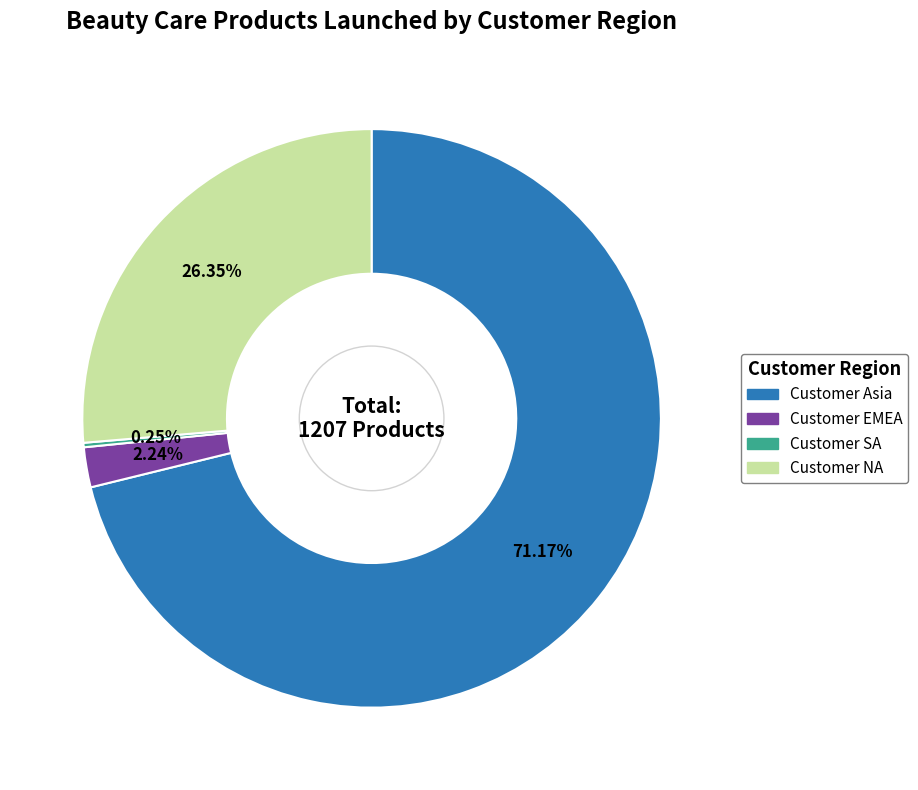

Approximately how many times larger is the value at Customer Asia compared to Customer NA?

2.7